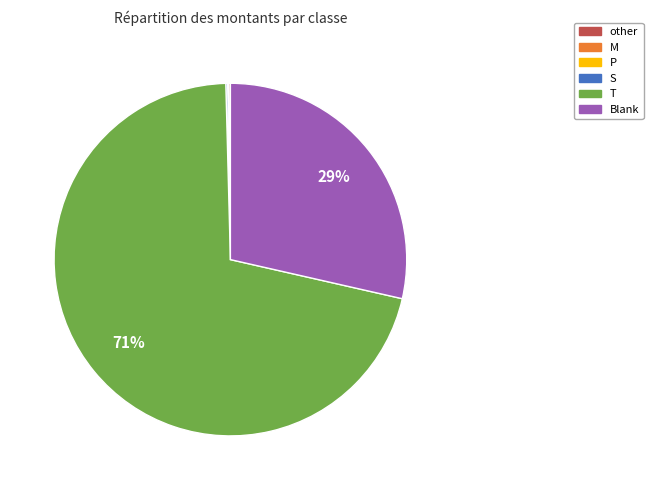

True or false: T accounts for 83% of the total.

False